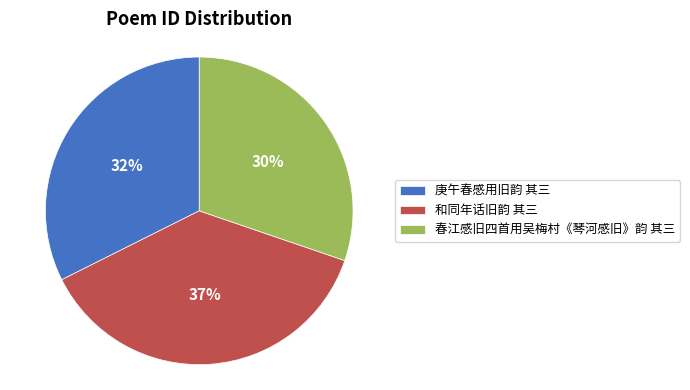

To the nearest percent, what percentage of the pie is 春江感旧四首用吴梅村《琴河感旧》韵 其三?

30%